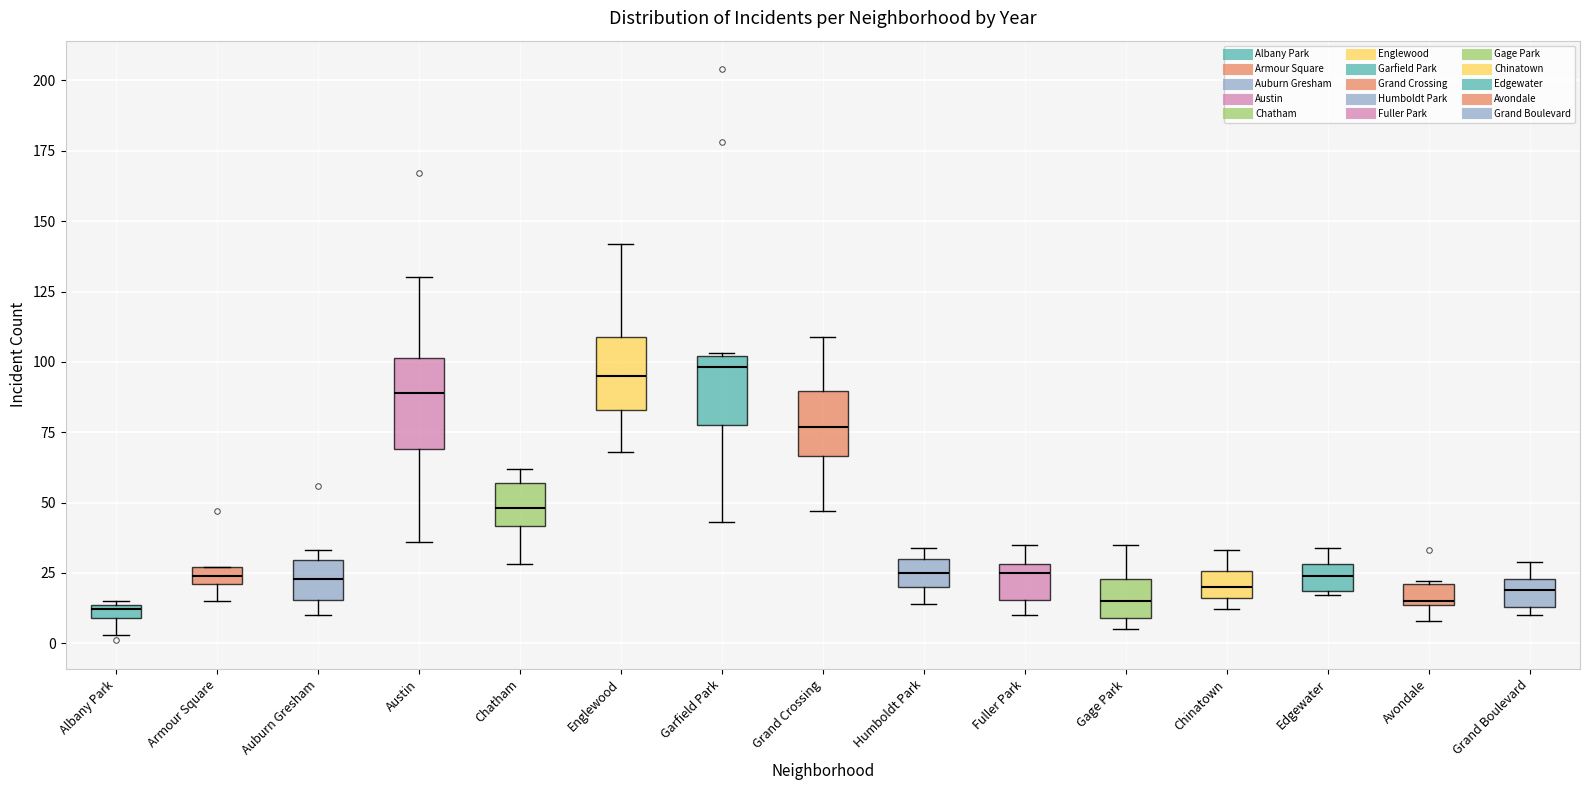

Where does the median line of the box for Chatham sit on the y-axis? The values are not printed on the chart, so give them approximately, as read against the axis.

50